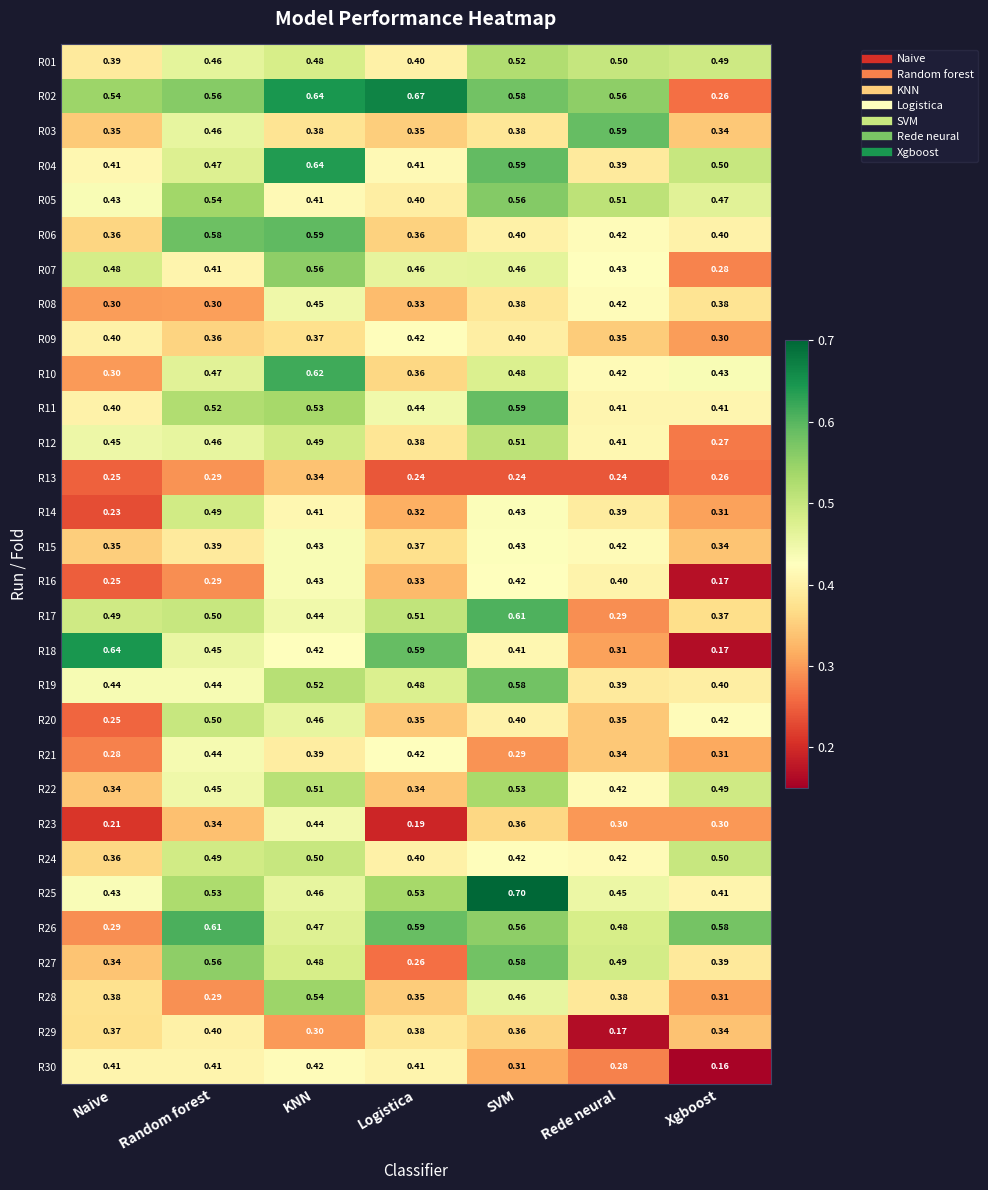

Which category has the lowest value in the R16 series?

Xgboost